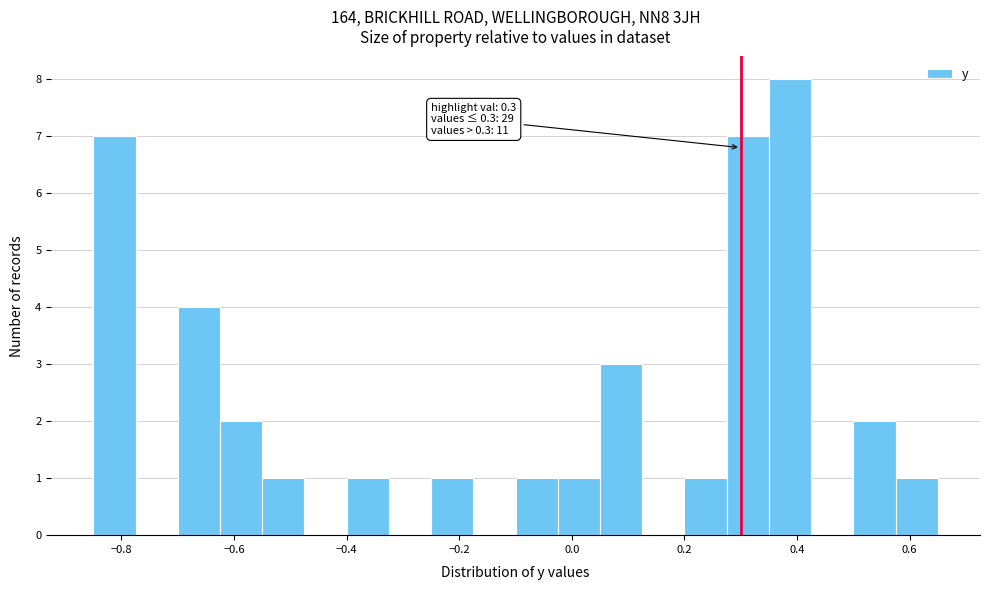

Read against the x-axis, roughly where is the centre of the tallest bar?

0.38